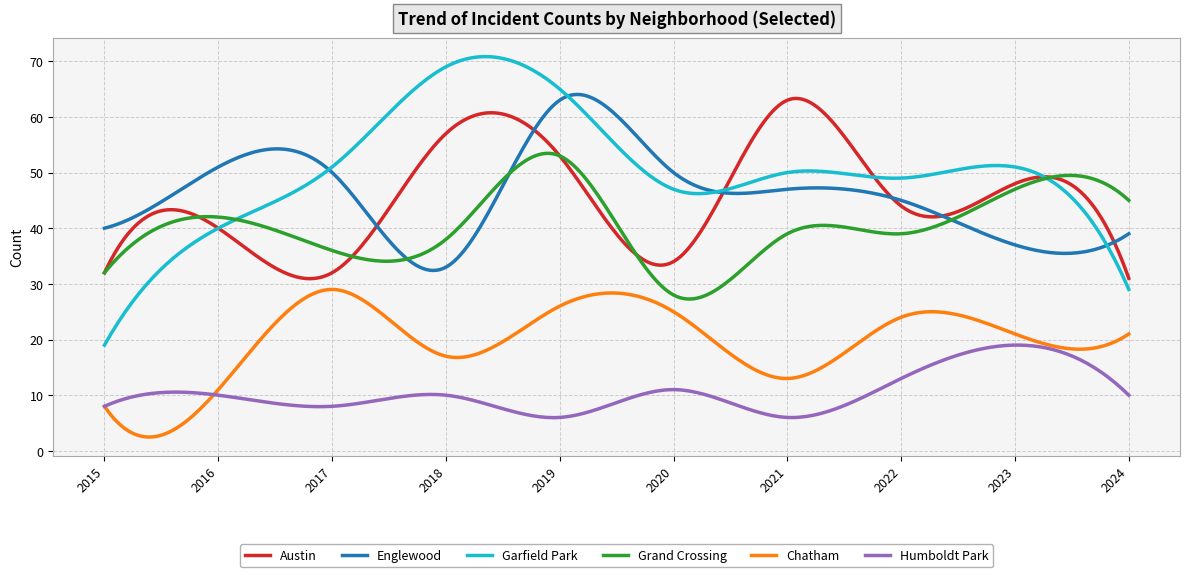

What is the lowest value of the Garfield Park series?

19.0